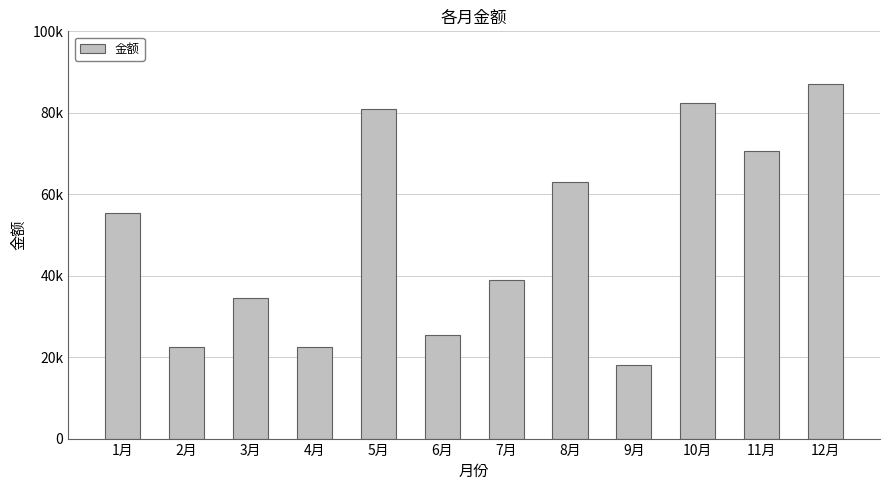

What position from the left is 5月?

5